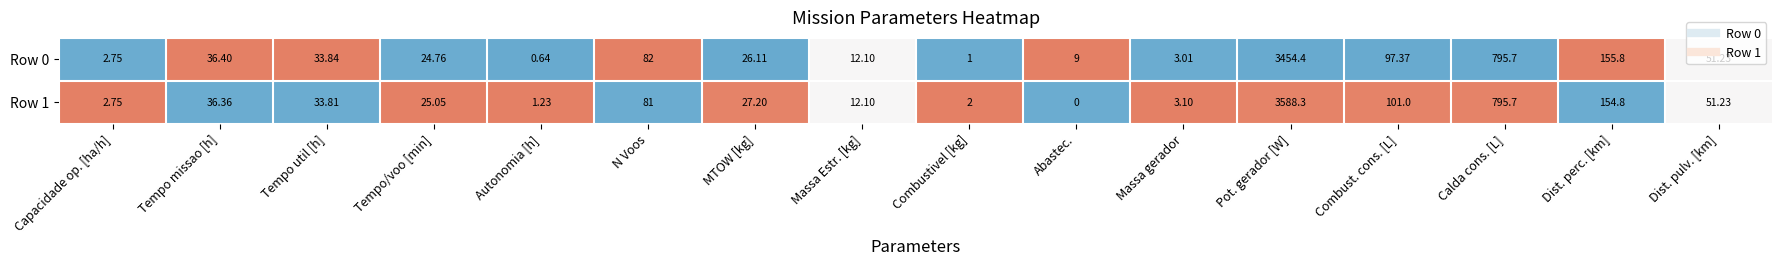

At which label is Row 1 closest to 1794?

Calda cons. [L]